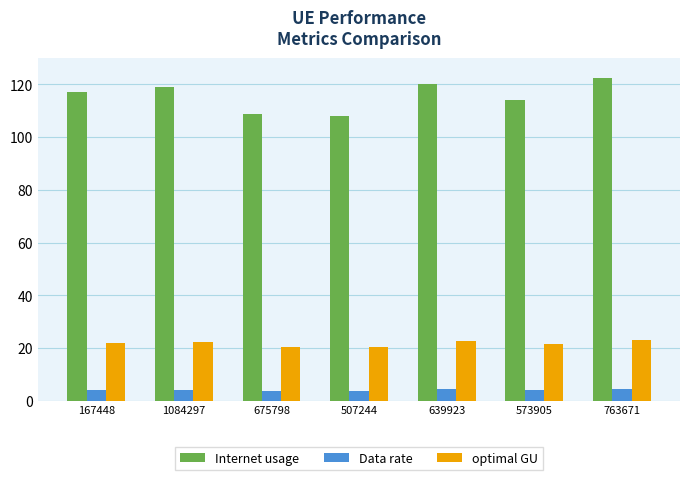

At how many categories does at least one series exceed 36?

7